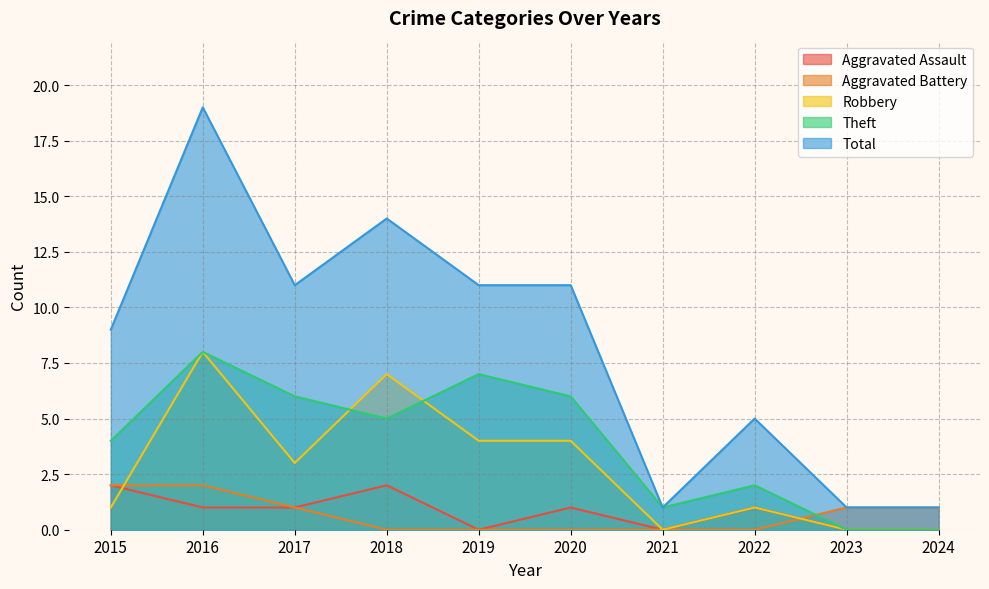

At 2017, list the series in order from smallest to largest.

Aggravated Assault, Aggravated Battery, Robbery, Theft, Total